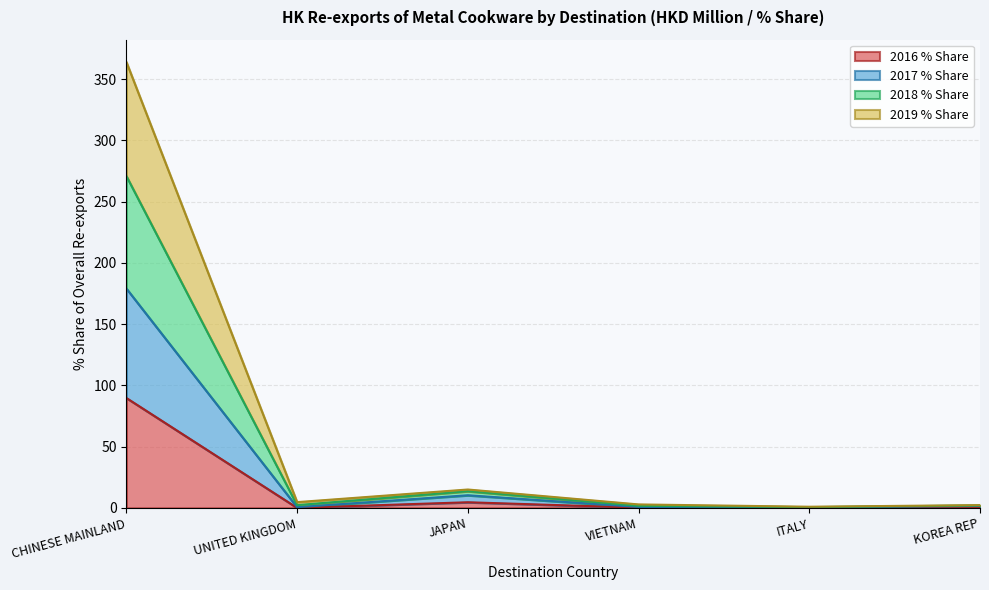

At how many categories does at least one series exceed 48?

1